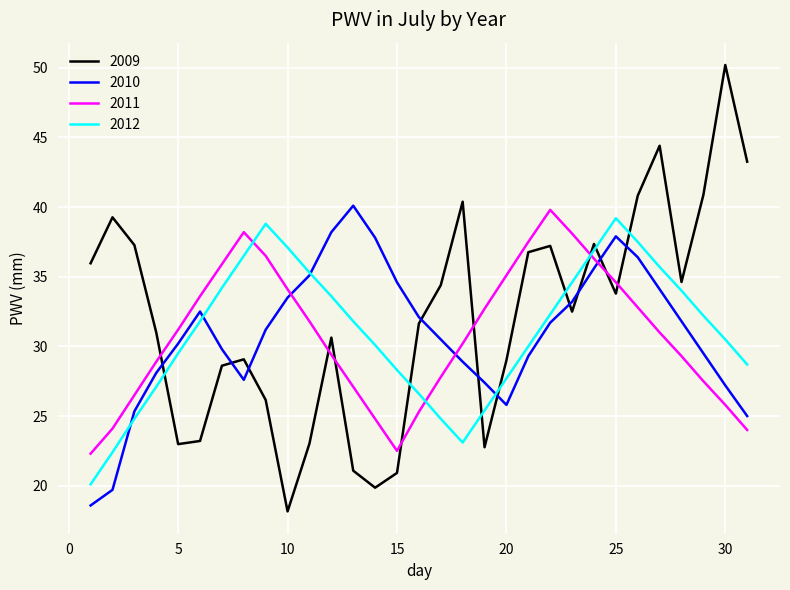

How many lines are shown in the chart?

4